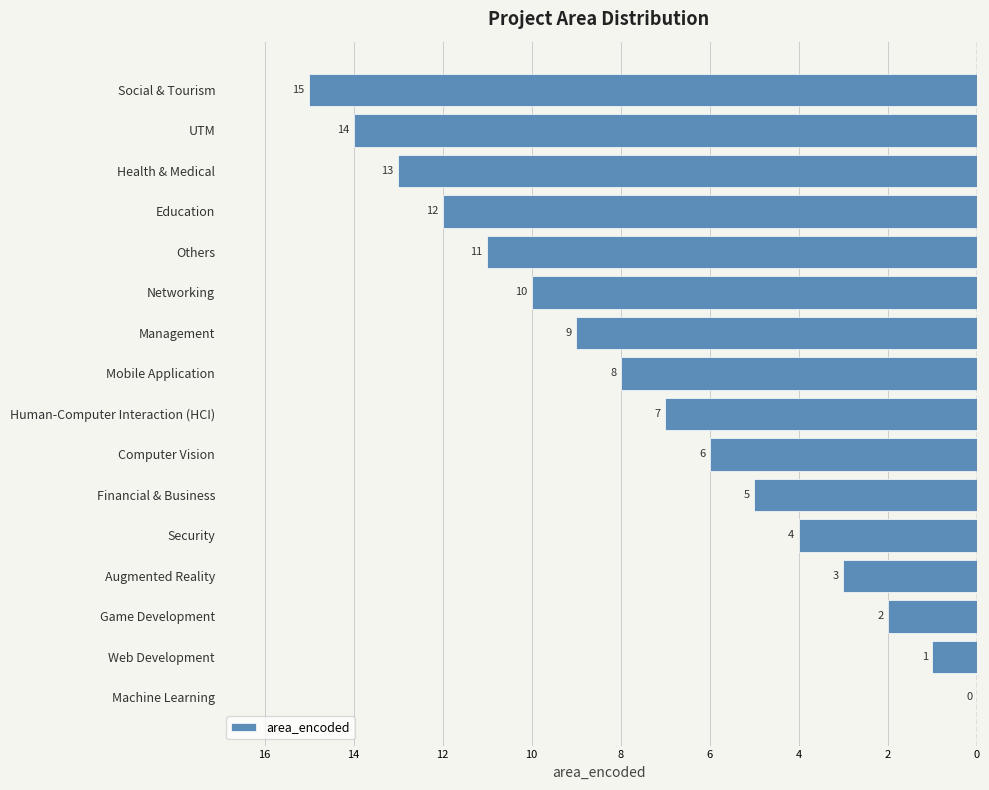

Are the bars horizontal?

Yes